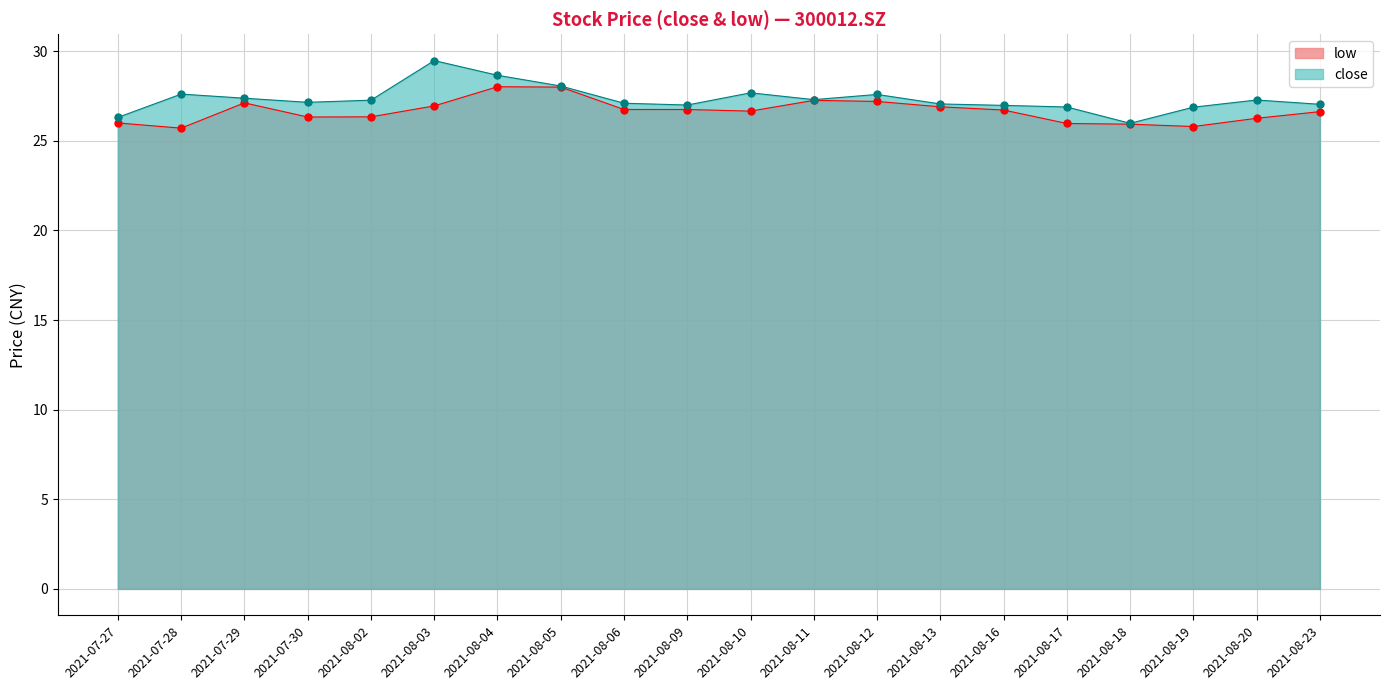

What is the spread (max minus min) of values at 2021-08-12?

0.4